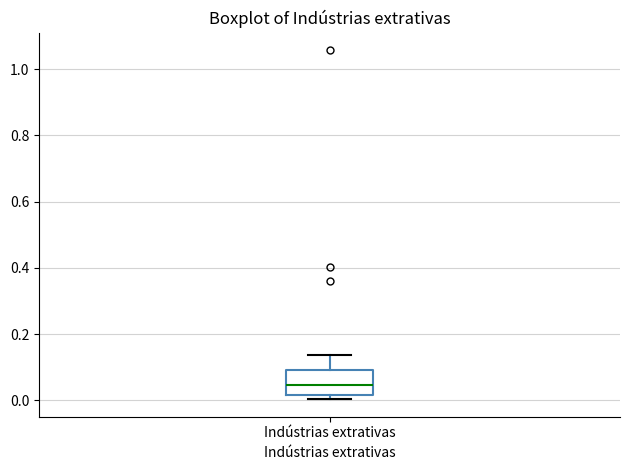

Read this box plot against the y-axis: the position of the median line, the range covered by the box, and the ends of both whiskers. The values are not printed on the chart, so give them approximately, as read against the axis.

median 0.04, box 0.02 to 0.10, whiskers 0.00 to 0.14